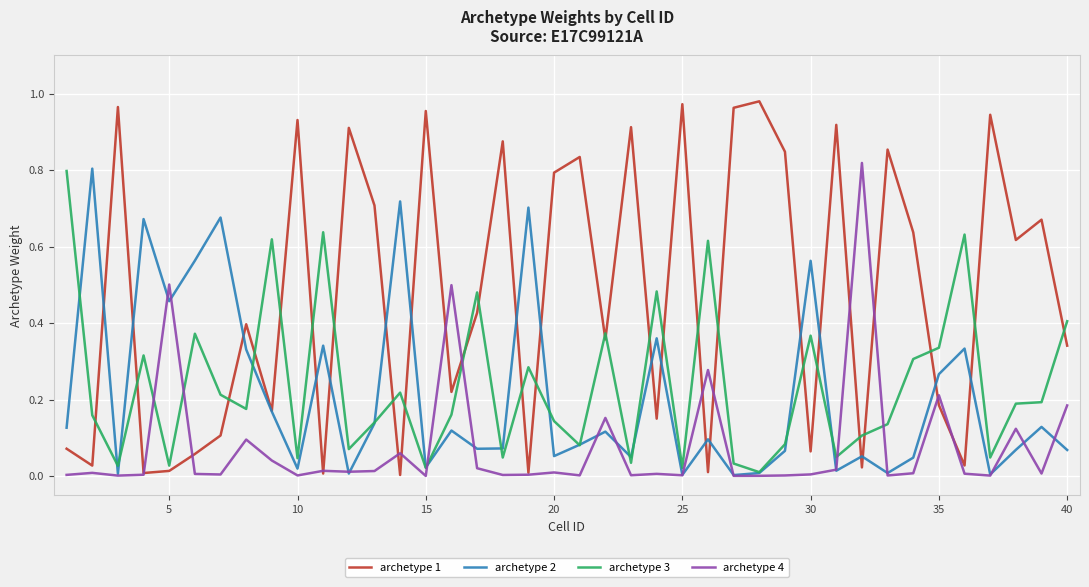

Which series has the largest total across all categories?

archetype 1